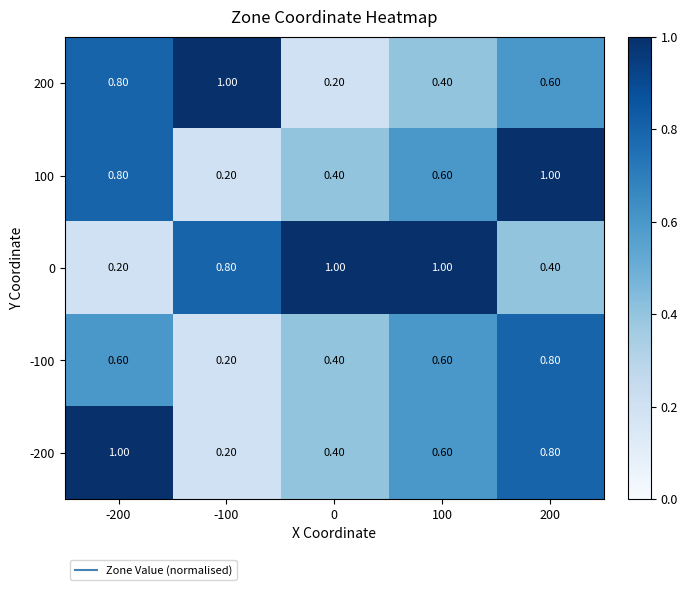

Is the value of -100 at 0 greater than the value of 200 at 200?

No